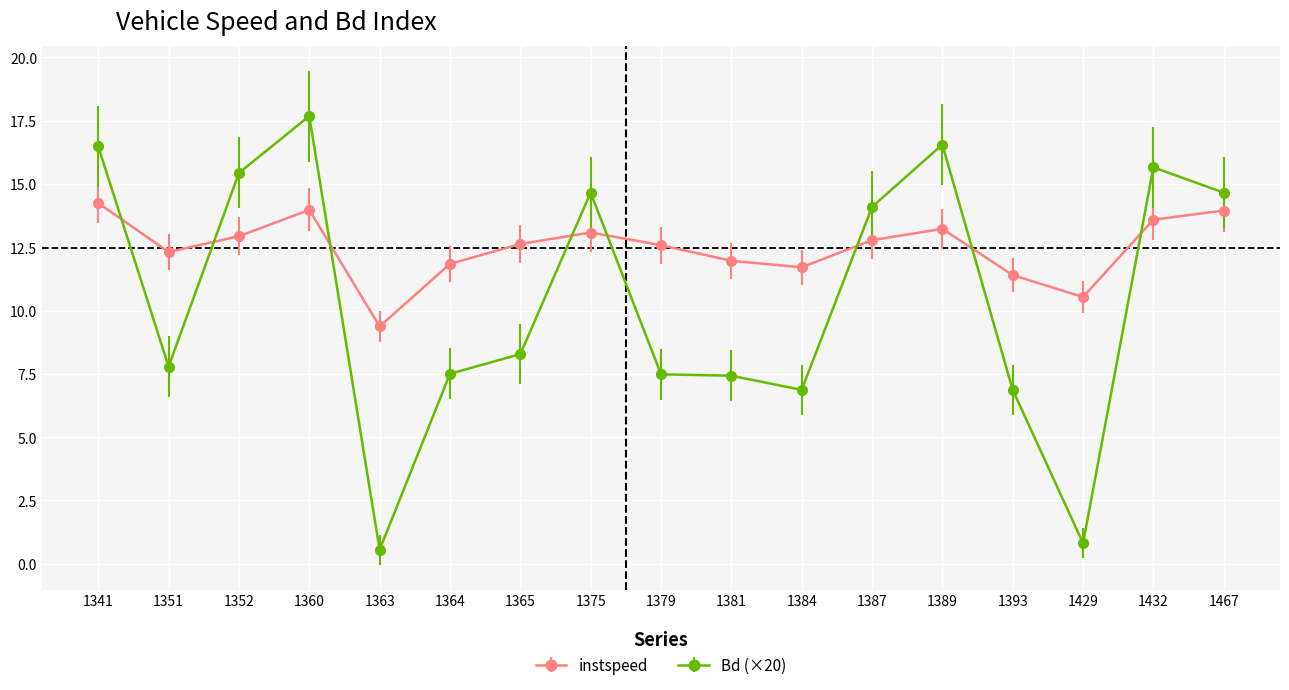

Is it true that instspeed equals 7.7 at 1360?

False